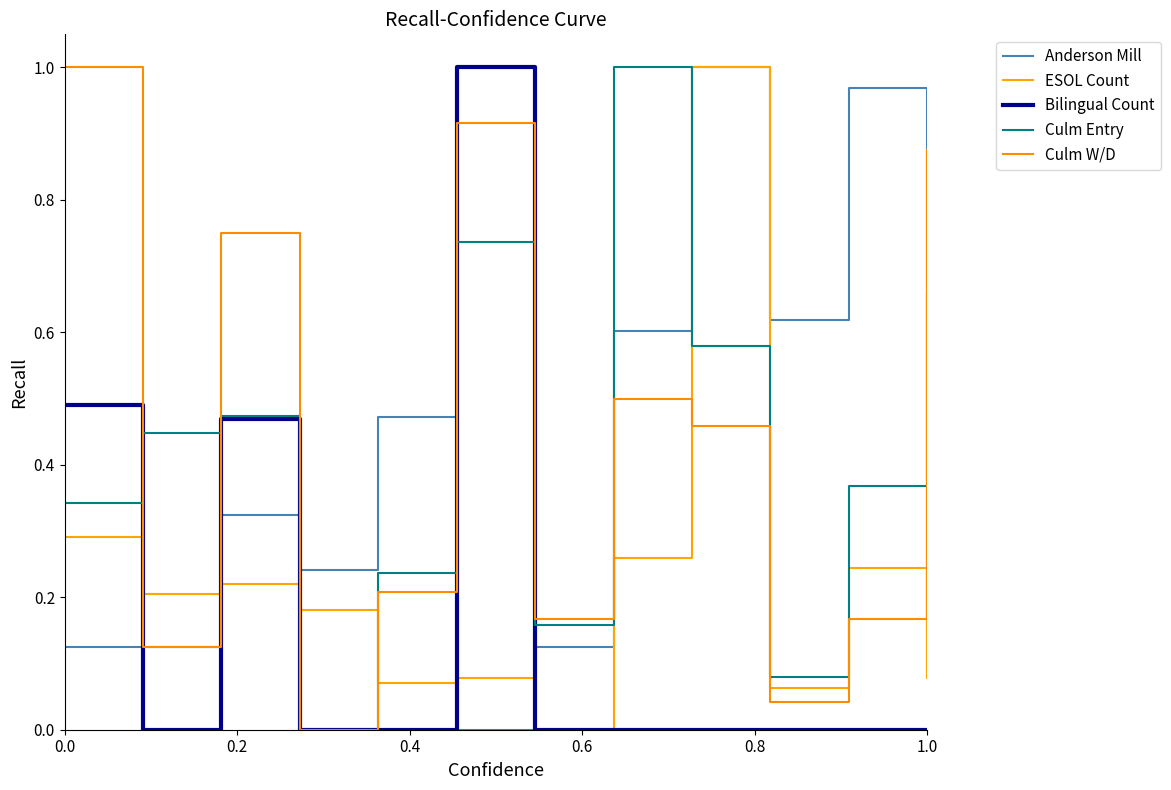

Where is the first local minimum for ESOL Count?

0.2